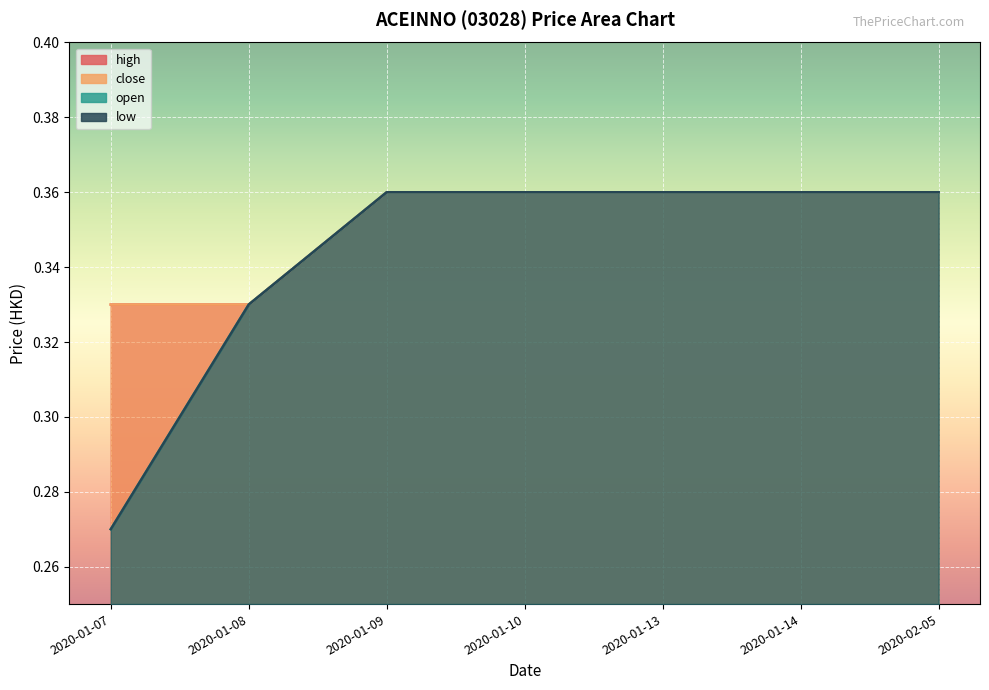

Reading left to right, list all the values displayed in this chart.

open: 2020-01-07=0.3	2020-01-08=0.3	2020-01-09=0.4	2020-01-10=0.4	2020-01-13=0.4	2020-01-14=0.4	2020-02-05=0.4
high: 2020-01-07=0.3	2020-01-08=0.3	2020-01-09=0.4	2020-01-10=0.4	2020-01-13=0.4	2020-01-14=0.4	2020-02-05=0.4
low: 2020-01-07=0.3	2020-01-08=0.3	2020-01-09=0.4	2020-01-10=0.4	2020-01-13=0.4	2020-01-14=0.4	2020-02-05=0.4
close: 2020-01-07=0.3	2020-01-08=0.3	2020-01-09=0.4	2020-01-10=0.4	2020-01-13=0.4	2020-01-14=0.4	2020-02-05=0.4